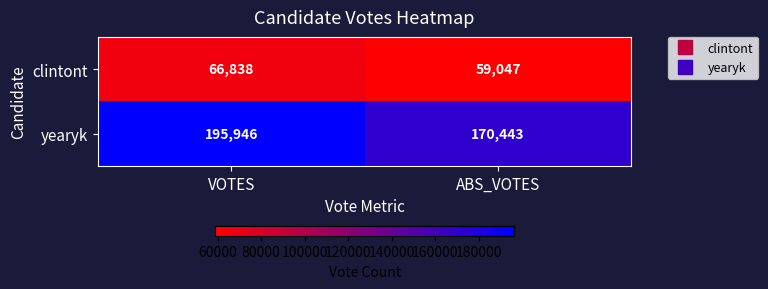

What is the sum of the yearyk values at ABS_VOTES and VOTES?

366389